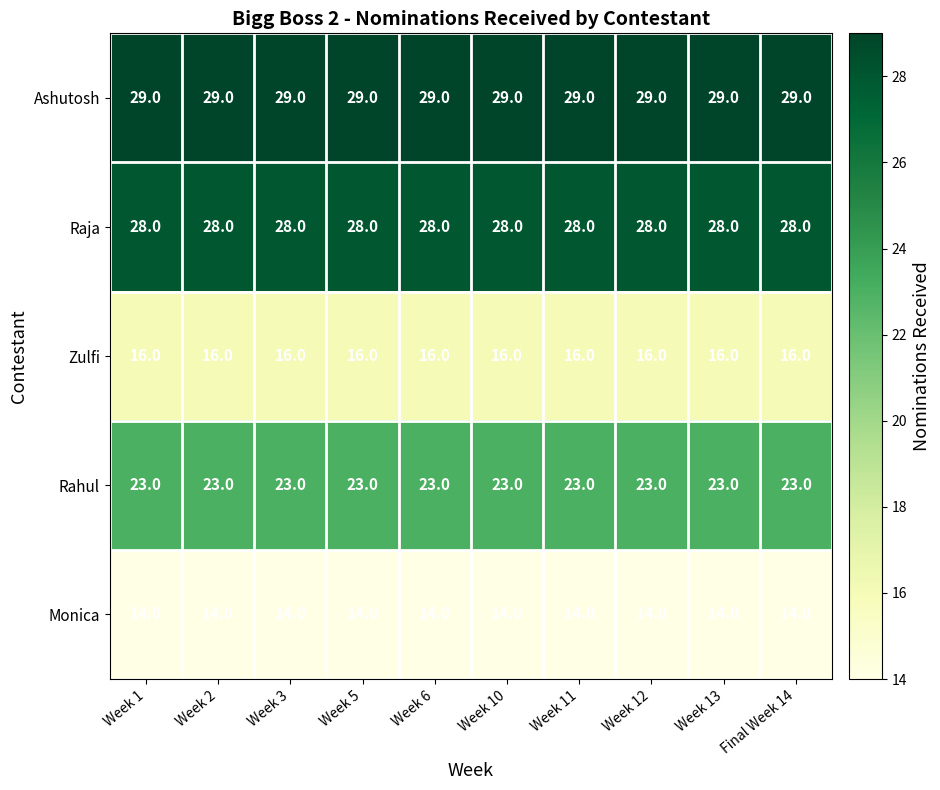

List the series in order of their peak value, lowest first.

Monica, Zulfi, Rahul, Raja, Ashutosh